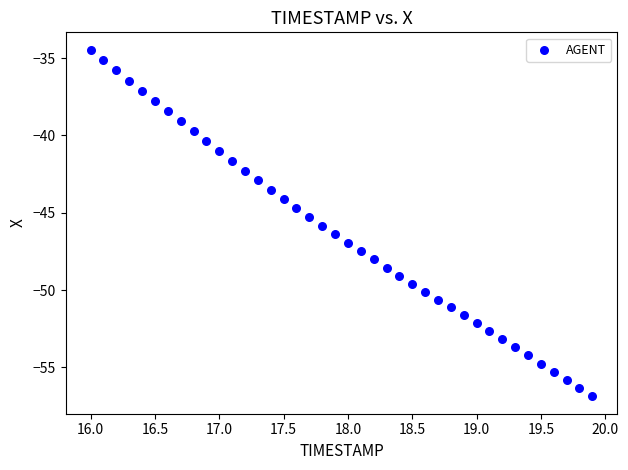

What is the range of Y values (max minus min)?

22.4